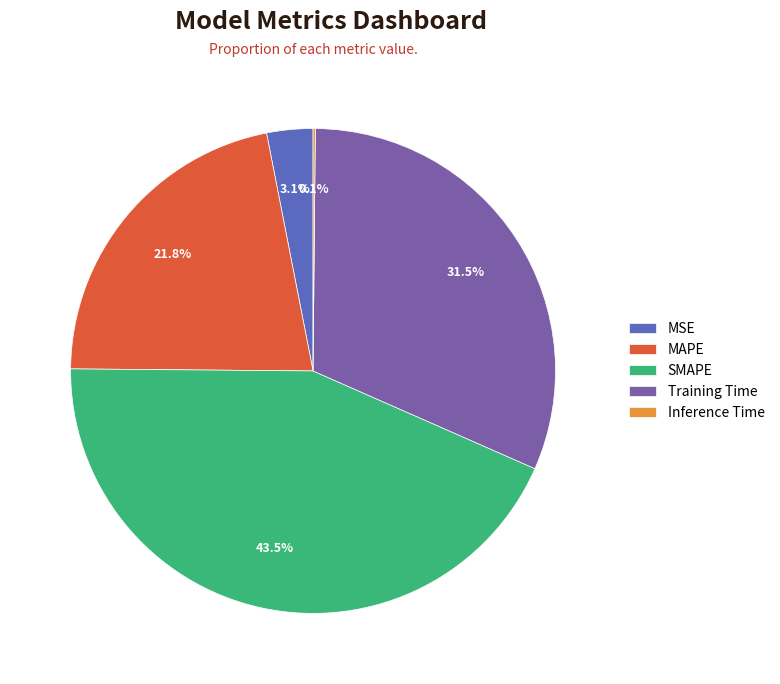

What is the ratio of the value at MAPE to the value at Training Time?

0.7